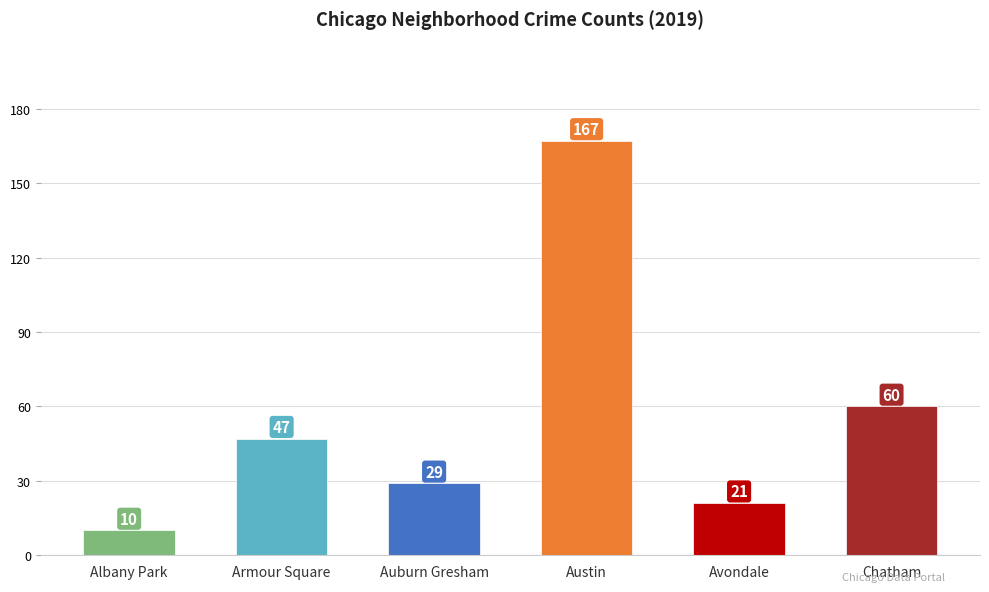

What is the smallest value displayed?

10